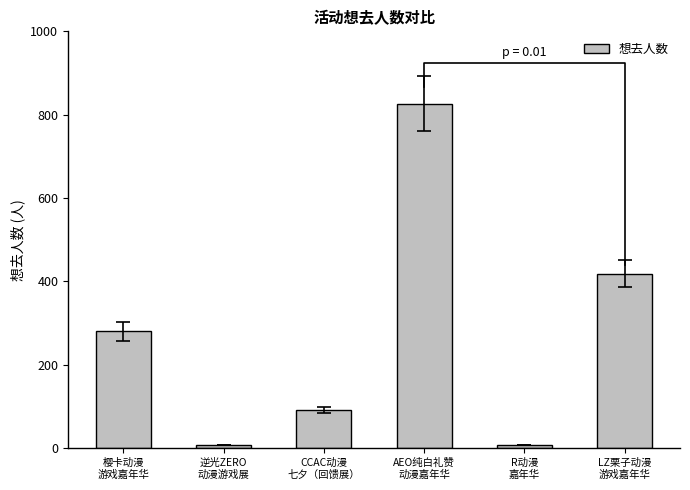

Rank the categories by value from highest to lowest.

AEO纯白礼赞
动漫嘉年华, LZ栗子动漫
游戏嘉年华, 樱卡动漫
游戏嘉年华, CCAC动漫
七夕（回馈展）, 逆光ZERO
动漫游戏展, R动漫
嘉年华